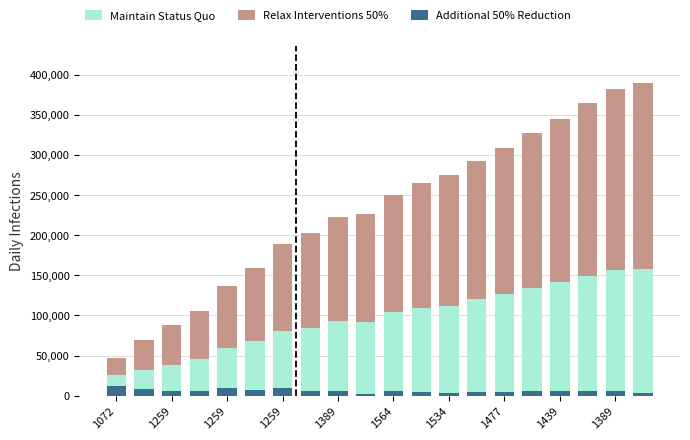

Rank the categories by Maintain Status Quo value from highest to lowest.

19, 18, 17, 16, 15, 14, 13, 12, 11, 10, 1389, 1439, 1477, 1534, 1564, 1389, 1259, 1259, 1259, 1072